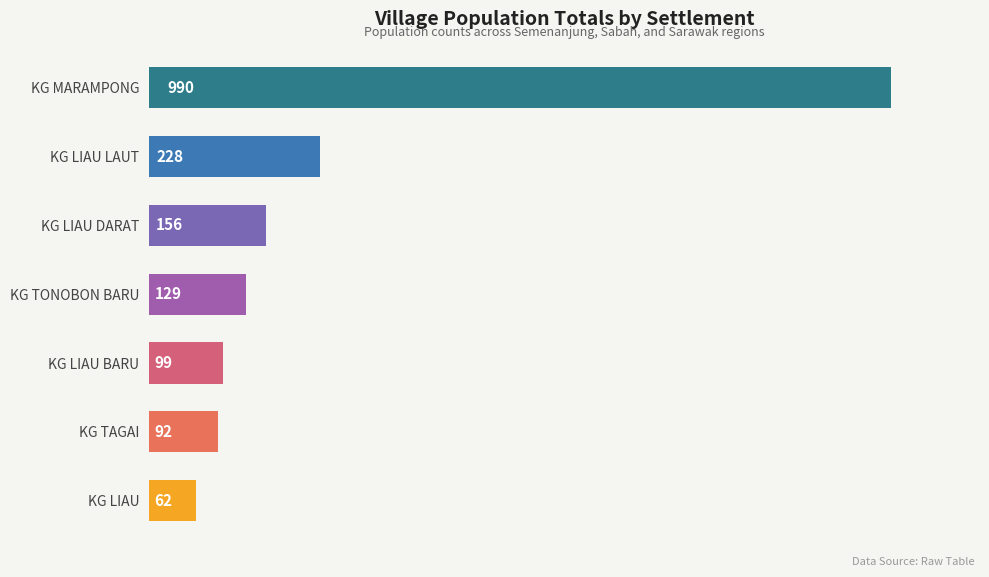

True or false: the data shows 990 at KG MARAMPONG.

True